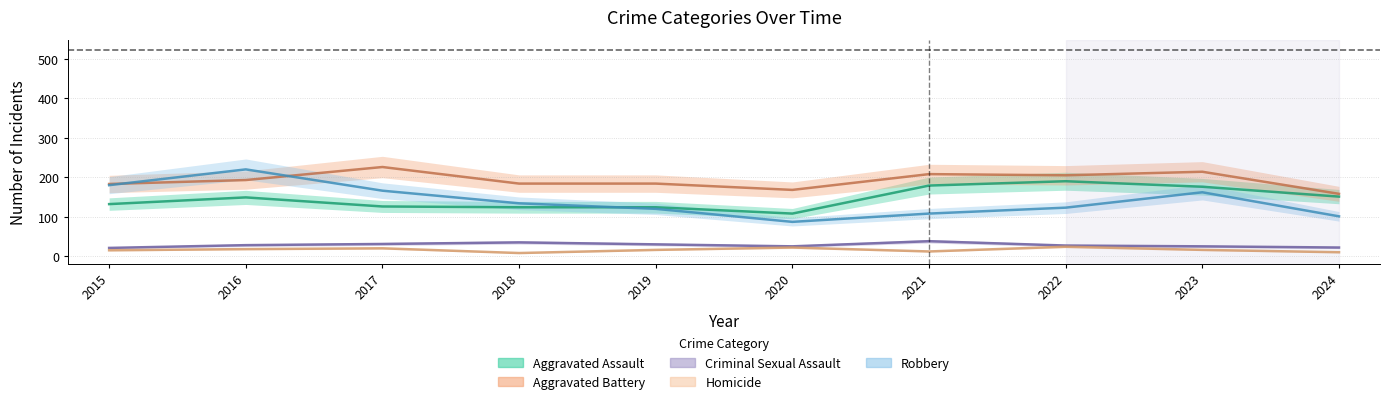

Reading left to right, extract all data points from this chart.

Aggravated Assault: 2015=132	2016=149	2017=126	2018=124	2019=124	2020=108	2021=179	2022=190	2023=176	2024=151
Aggravated Battery: 2015=183	2016=193	2017=226	2018=184	2019=184	2020=168	2021=208	2022=205	2023=214	2024=158
Criminal Sexual Assault: 2015=21	2016=28	2017=31	2018=35	2019=30	2020=25	2021=38	2022=27	2023=25	2024=22
Homicide: 2015=15	2016=18	2017=20	2018=8	2019=16	2020=22	2021=12	2022=24	2023=16	2024=10
Robbery: 2015=180	2016=220	2017=166	2018=134	2019=120	2020=87	2021=108	2022=123	2023=162	2024=101